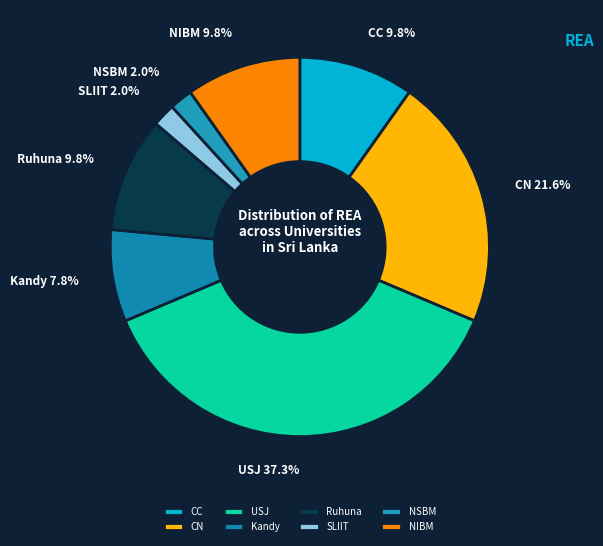

What portion of the pie excludes CN?

78.4%